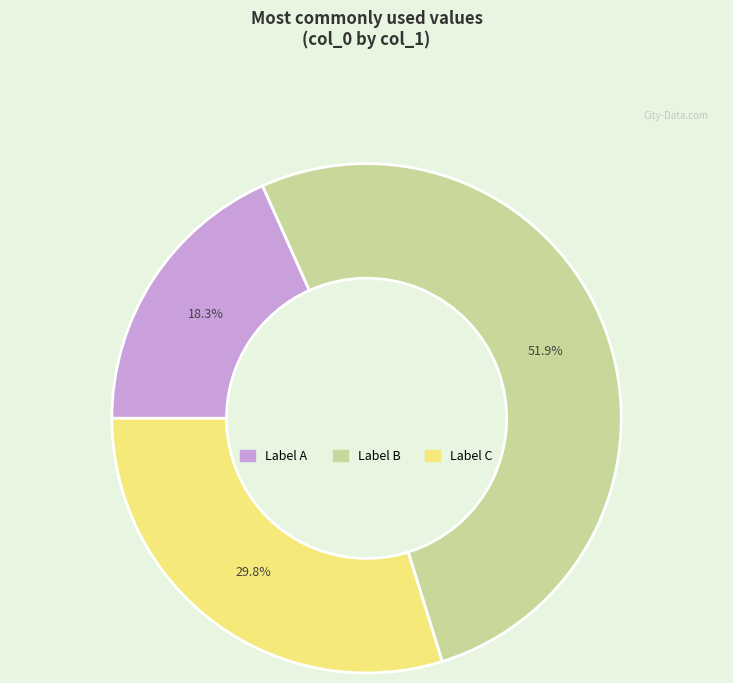

Is there any slice that represents more than half of the pie?

Yes